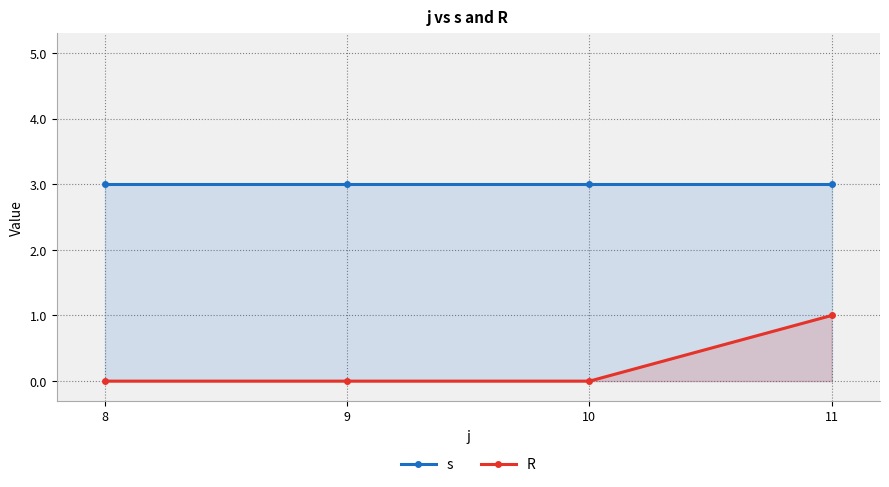

What is the difference between the highest and lowest values at 10?

3